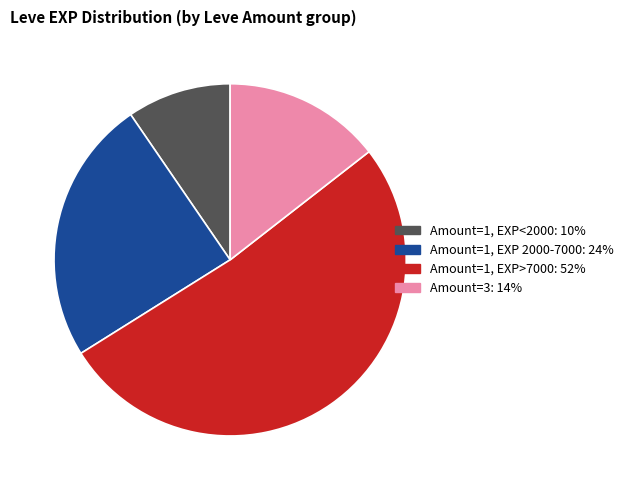

Does any single category account for the majority?

Yes